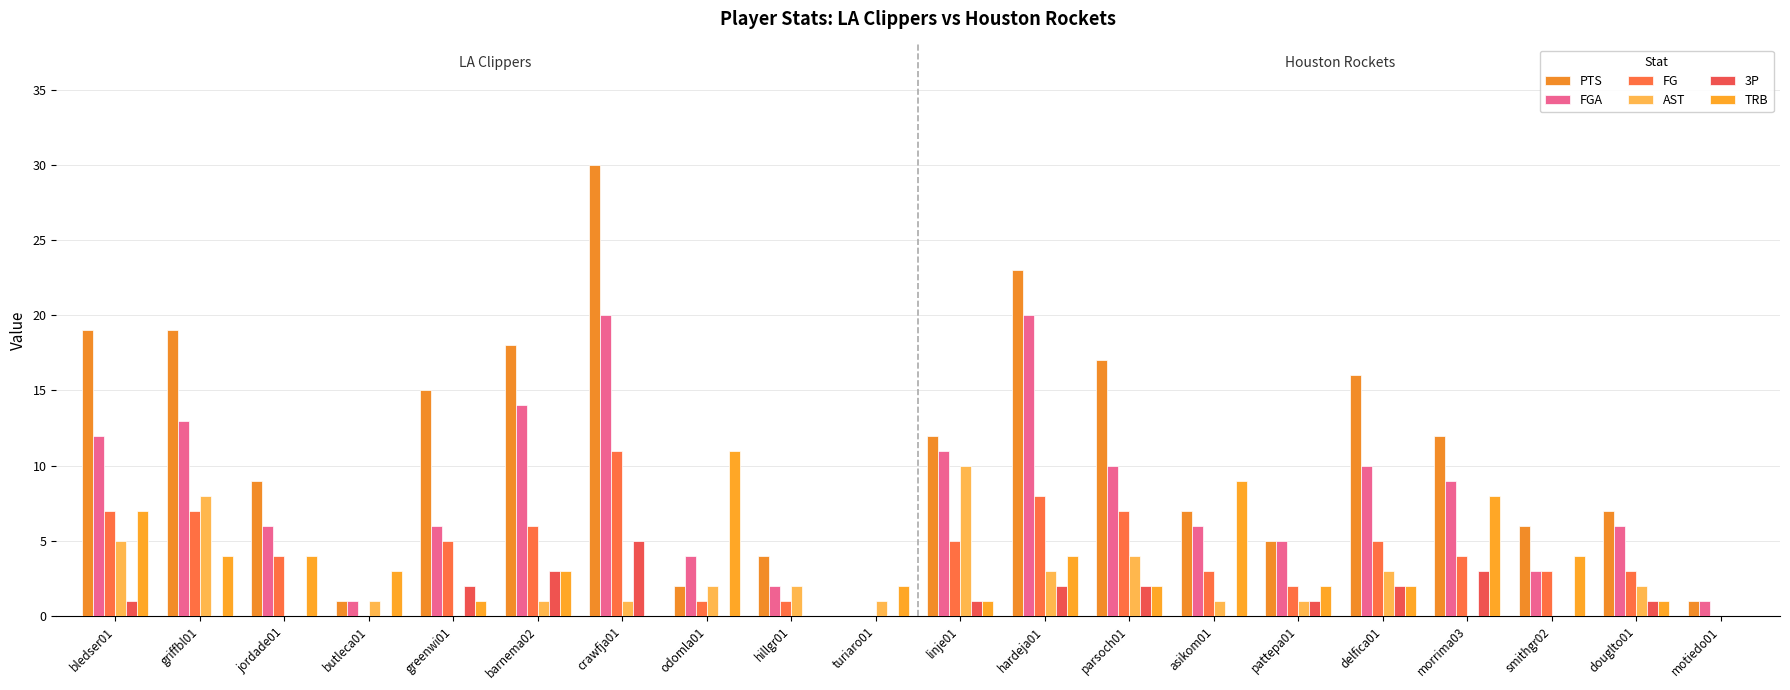

Reading left to right, transcribe all the data shown in this chart.

PTS: bledser01=19	griffbl01=19	jordade01=9	butleca01=1	greenwi01=15	barnema02=18	crawfja01=30	odomla01=2	hillgr01=4	turiaro01=0	linje01=12	hardeja01=23	parsoch01=17	asikom01=7	pattepa01=5	delfica01=16	morrima03=12	smithgr02=6	douglto01=7	motiedo01=1
FGA: bledser01=12	griffbl01=13	jordade01=6	butleca01=1	greenwi01=6	barnema02=14	crawfja01=20	odomla01=4	hillgr01=2	turiaro01=0	linje01=11	hardeja01=20	parsoch01=10	asikom01=6	pattepa01=5	delfica01=10	morrima03=9	smithgr02=3	douglto01=6	motiedo01=1
FG: bledser01=7	griffbl01=7	jordade01=4	butleca01=0	greenwi01=5	barnema02=6	crawfja01=11	odomla01=1	hillgr01=1	turiaro01=0	linje01=5	hardeja01=8	parsoch01=7	asikom01=3	pattepa01=2	delfica01=5	morrima03=4	smithgr02=3	douglto01=3	motiedo01=0
AST: bledser01=5	griffbl01=8	jordade01=0	butleca01=1	greenwi01=0	barnema02=1	crawfja01=1	odomla01=2	hillgr01=2	turiaro01=1	linje01=10	hardeja01=3	parsoch01=4	asikom01=1	pattepa01=1	delfica01=3	morrima03=0	smithgr02=0	douglto01=2	motiedo01=0
3P: bledser01=1	griffbl01=0	jordade01=0	butleca01=0	greenwi01=2	barnema02=3	crawfja01=5	odomla01=0	hillgr01=0	turiaro01=0	linje01=1	hardeja01=2	parsoch01=2	asikom01=0	pattepa01=1	delfica01=2	morrima03=3	smithgr02=0	douglto01=1	motiedo01=0
TRB: bledser01=7	griffbl01=4	jordade01=4	butleca01=3	greenwi01=1	barnema02=3	crawfja01=0	odomla01=11	hillgr01=0	turiaro01=2	linje01=1	hardeja01=4	parsoch01=2	asikom01=9	pattepa01=2	delfica01=2	morrima03=8	smithgr02=4	douglto01=1	motiedo01=0